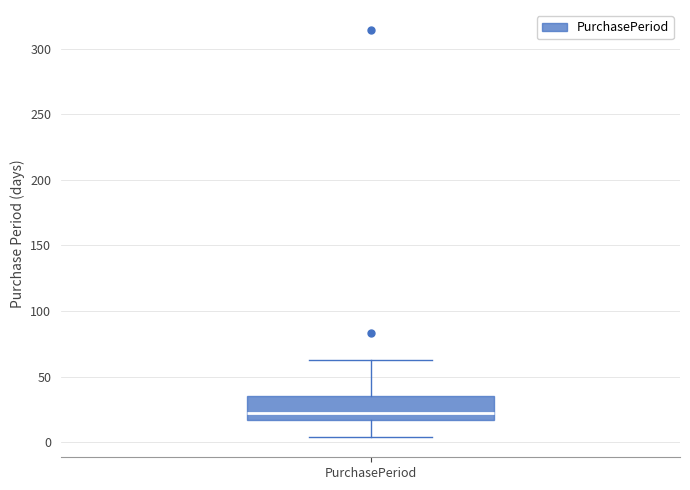

Where does the lower whisker of the box for PurchasePeriod end on the y-axis? The values are not printed on the chart, so give them approximately, as read against the axis.

5